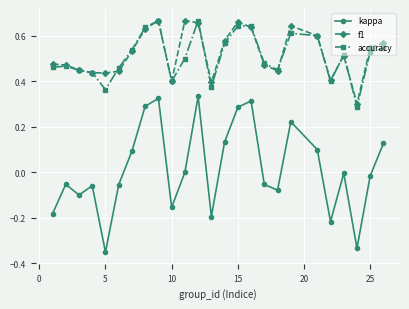

Which series has the largest range (max minus min)?

kappa